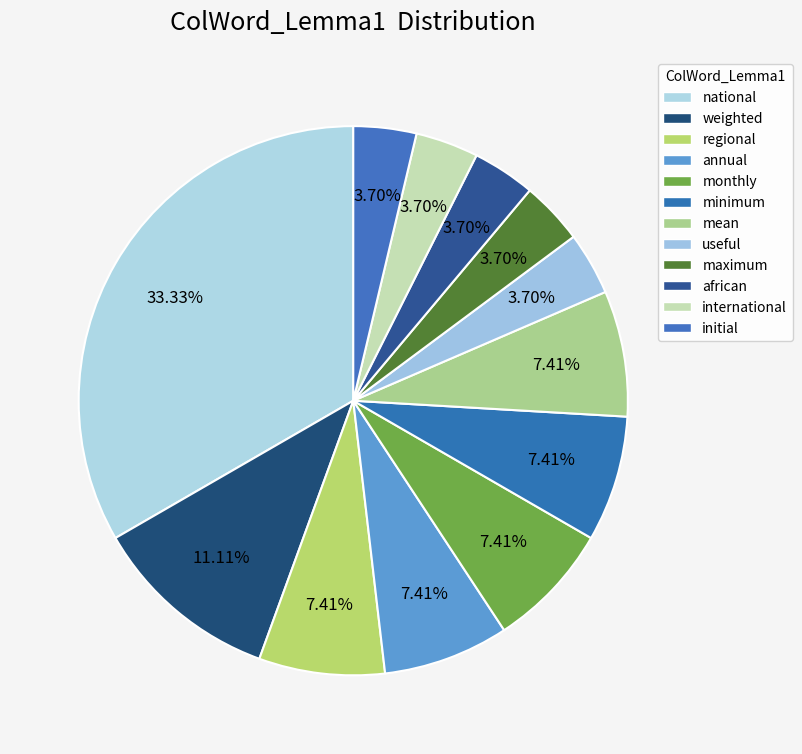

To the nearest percent, what is the difference between the maximum and national slice percentages?

30%